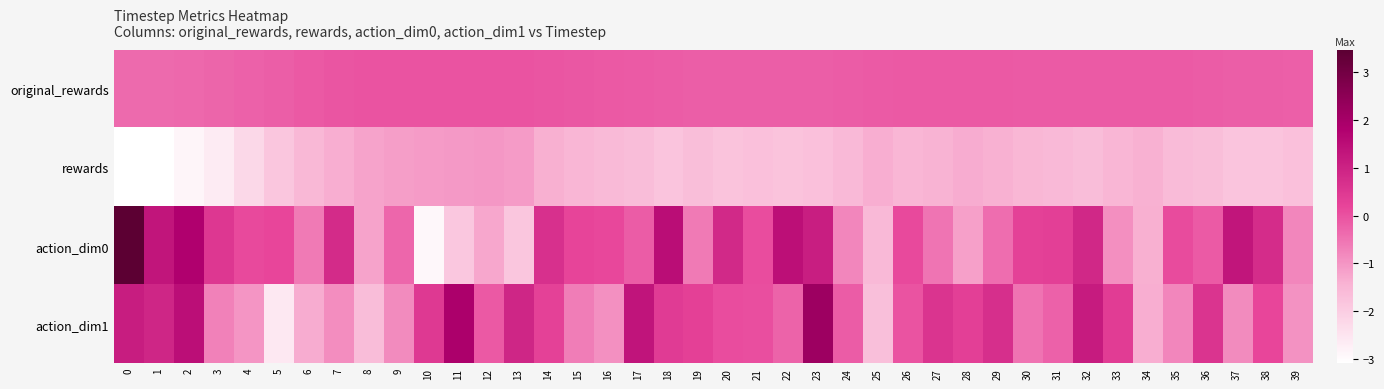

Which series changed the most between 11 and 36?

action_dim0